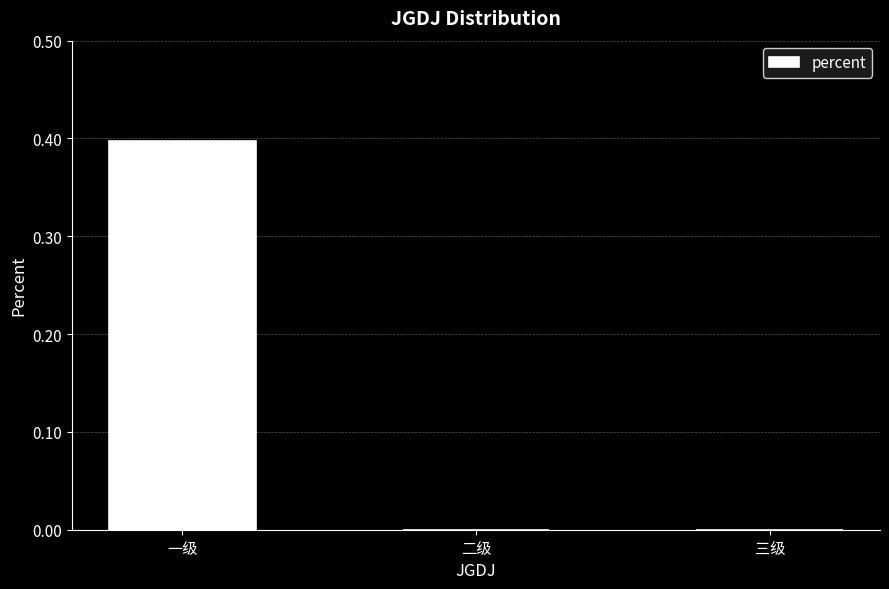

What is the maximum value shown in the chart?

0.4